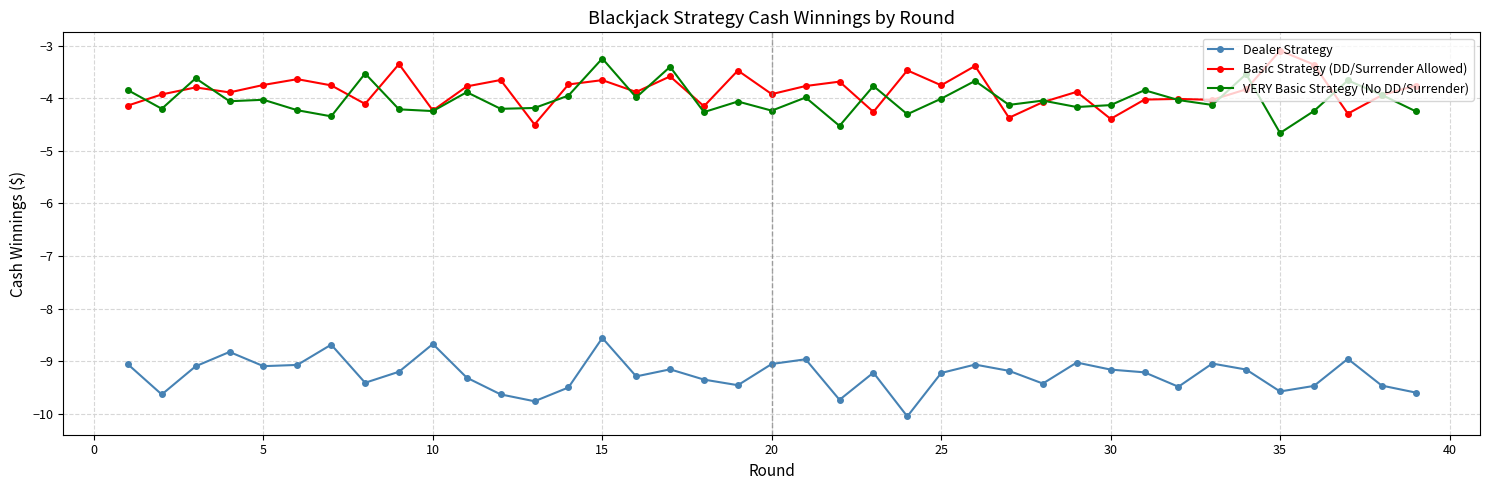

What is the value of the Dealer Strategy point at the 32nd from the left?

-9.5